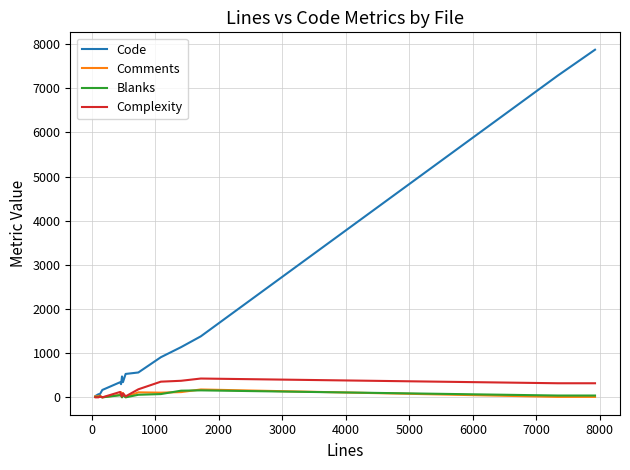

Which series has the largest total across all categories?

Code